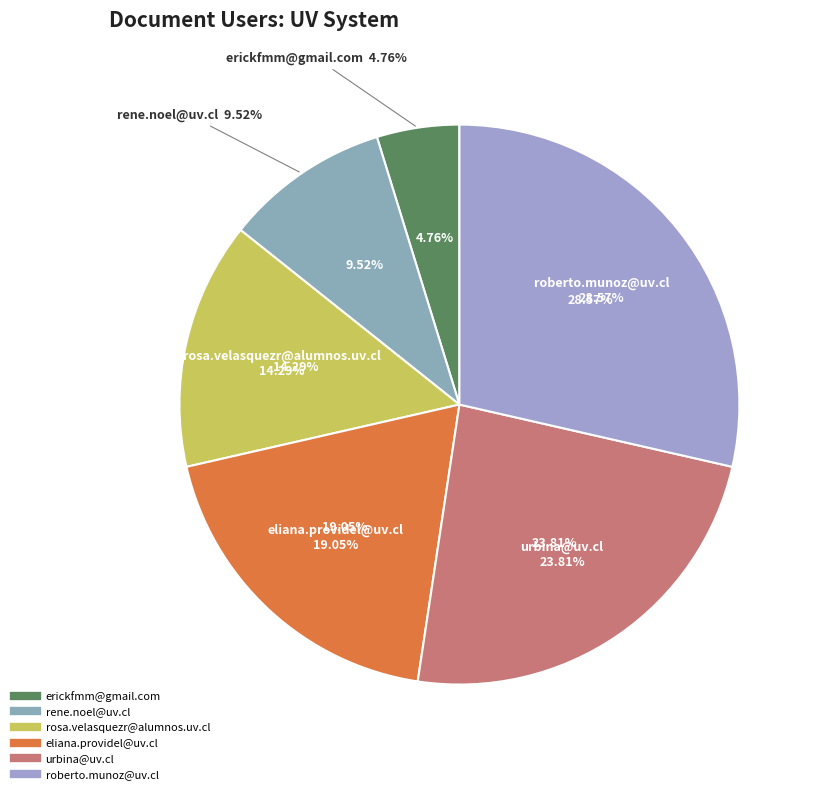

Count the number of slices in the pie.

6